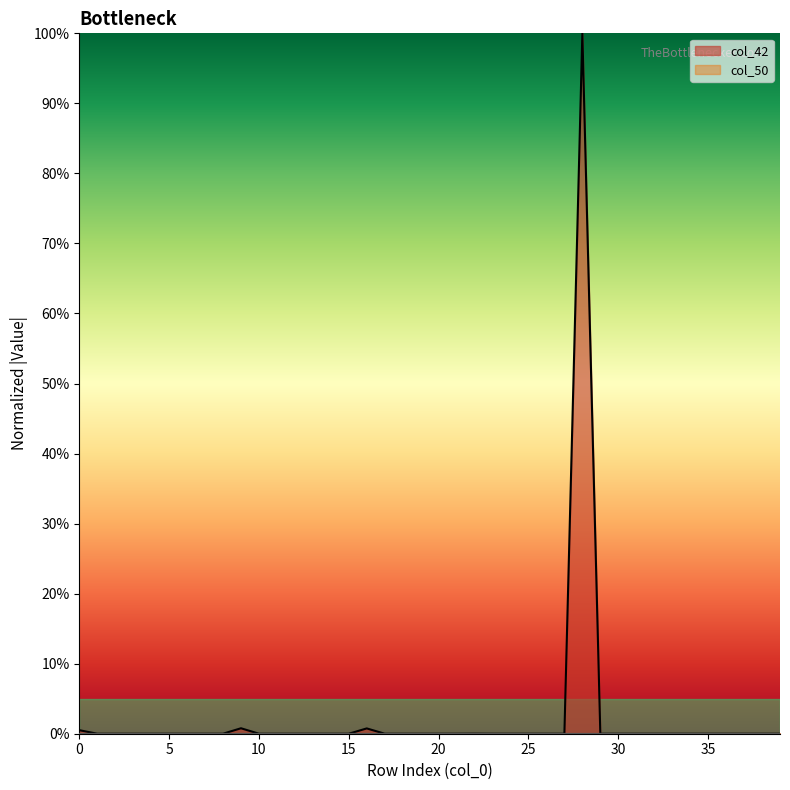

What are all the series names shown in the legend?

col_42, col_50